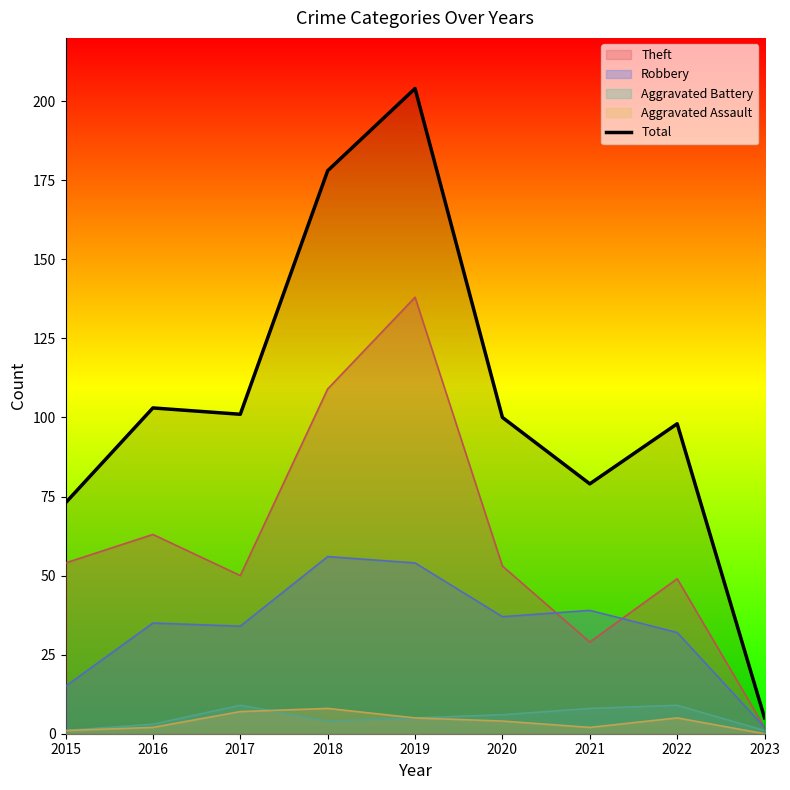

How many data points are less than 100?

4